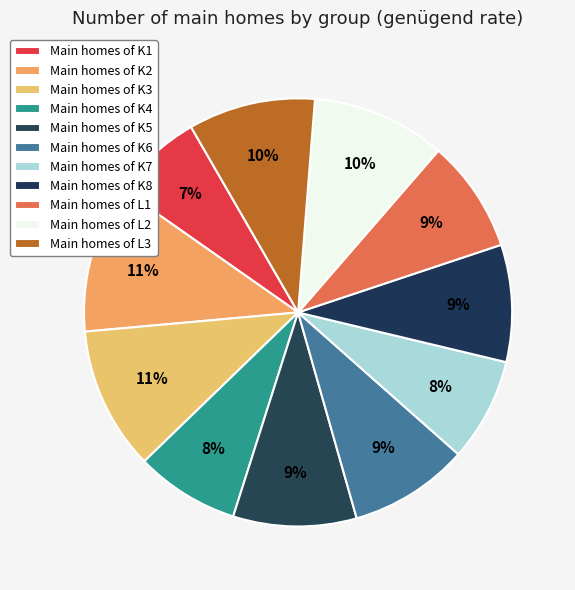

Count the number of slices in the pie.

11